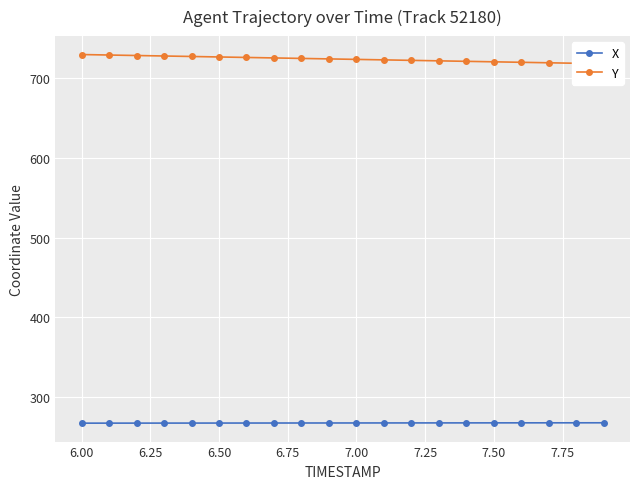

Reading left to right, list all the values displayed in this chart.

X: 267.4	267.4	267.4	267.5	267.5	267.5	267.5	267.6	267.6	267.6	267.6	267.6	267.7	267.7	267.7	267.7	267.8	267.8	267.8	267.8
Y: 729.9	729.3	728.7	728.1	727.5	726.9	726.3	725.7	725.1	724.5	723.8	723.2	722.6	722.0	721.4	720.8	720.2	719.6	719.0	718.4